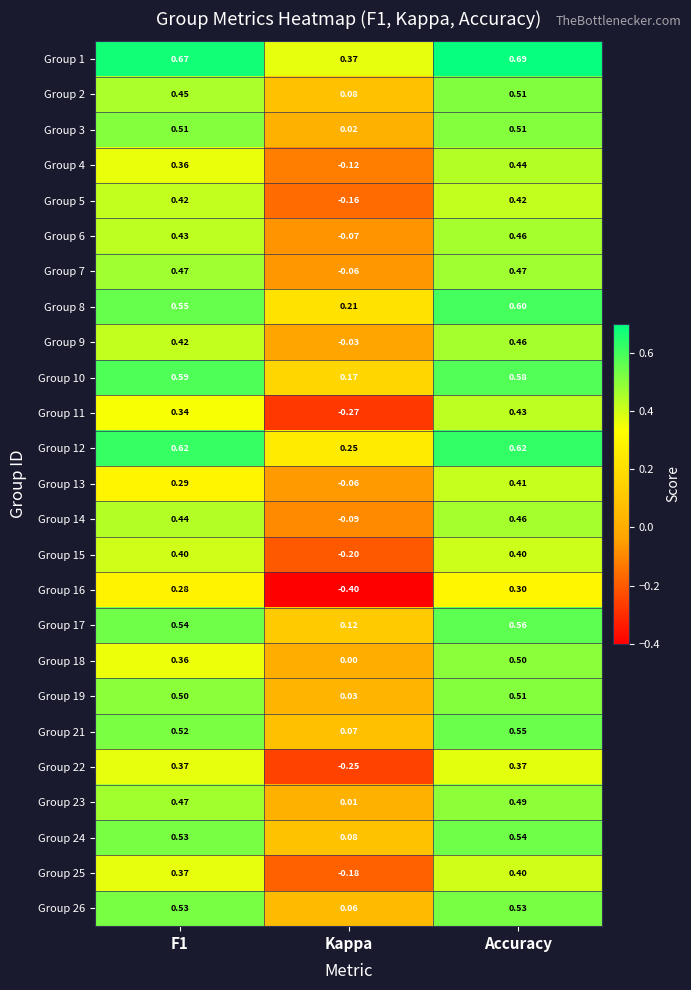

Where is Group 11 nearest to the value 0?

Kappa